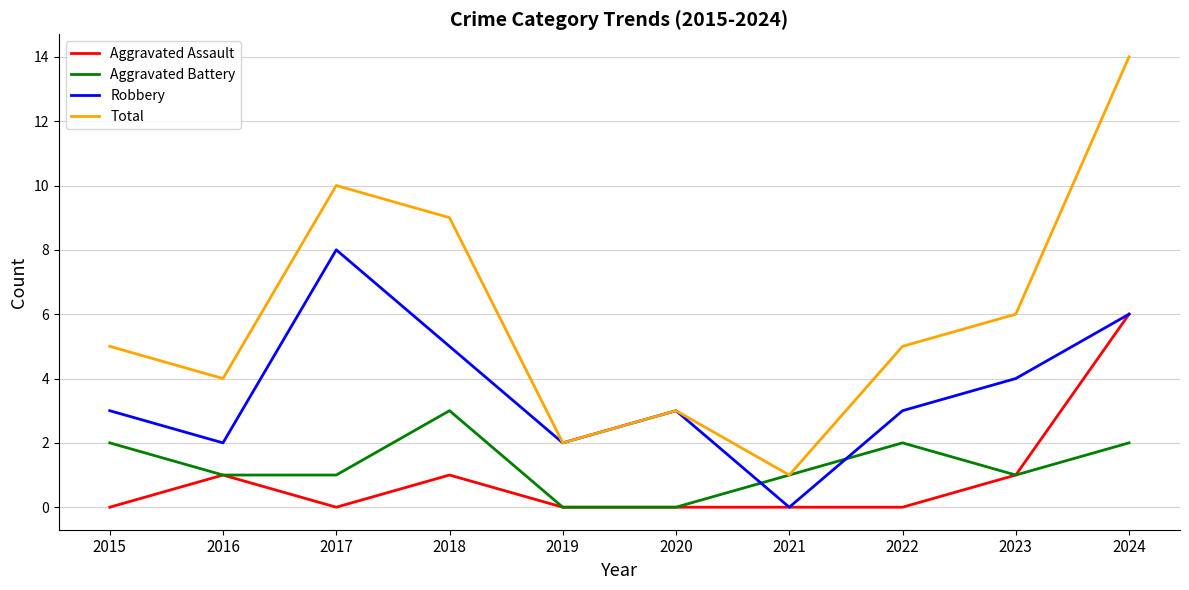

How many intersections are there between Aggravated Battery and Robbery?

2